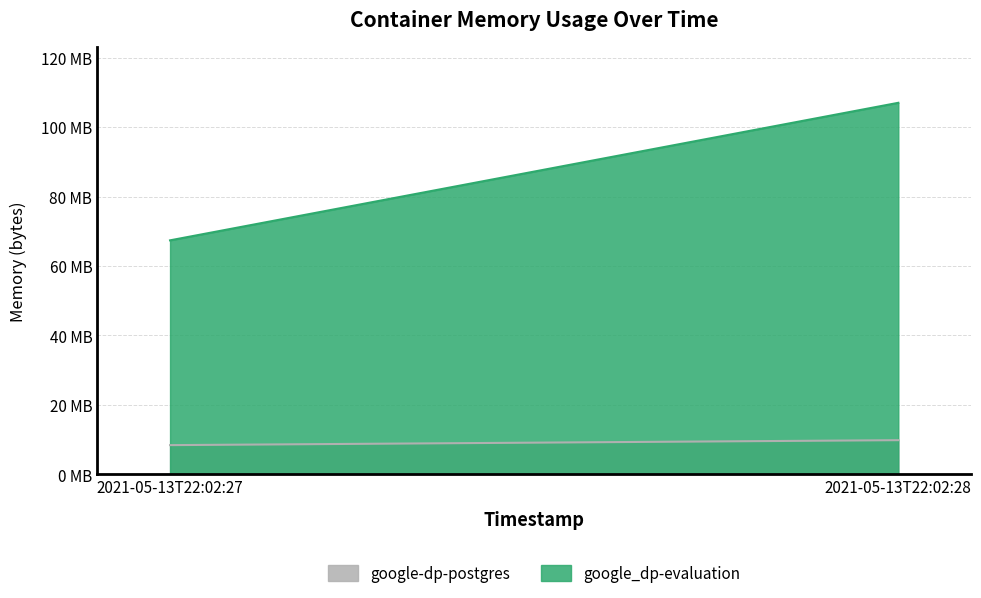

At which label does google-dp-postgres reach its peak?

2021-05-13T22:02:28